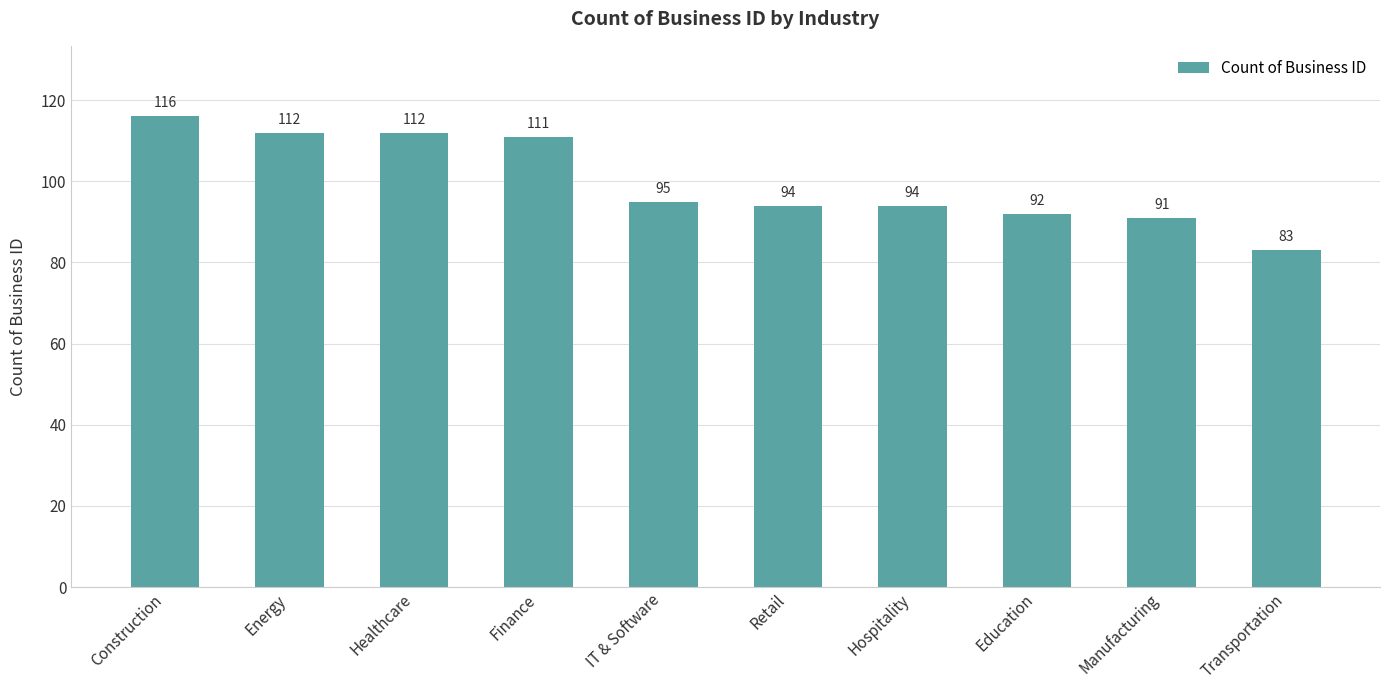

What is the change in value from Construction to Hospitality?

-22